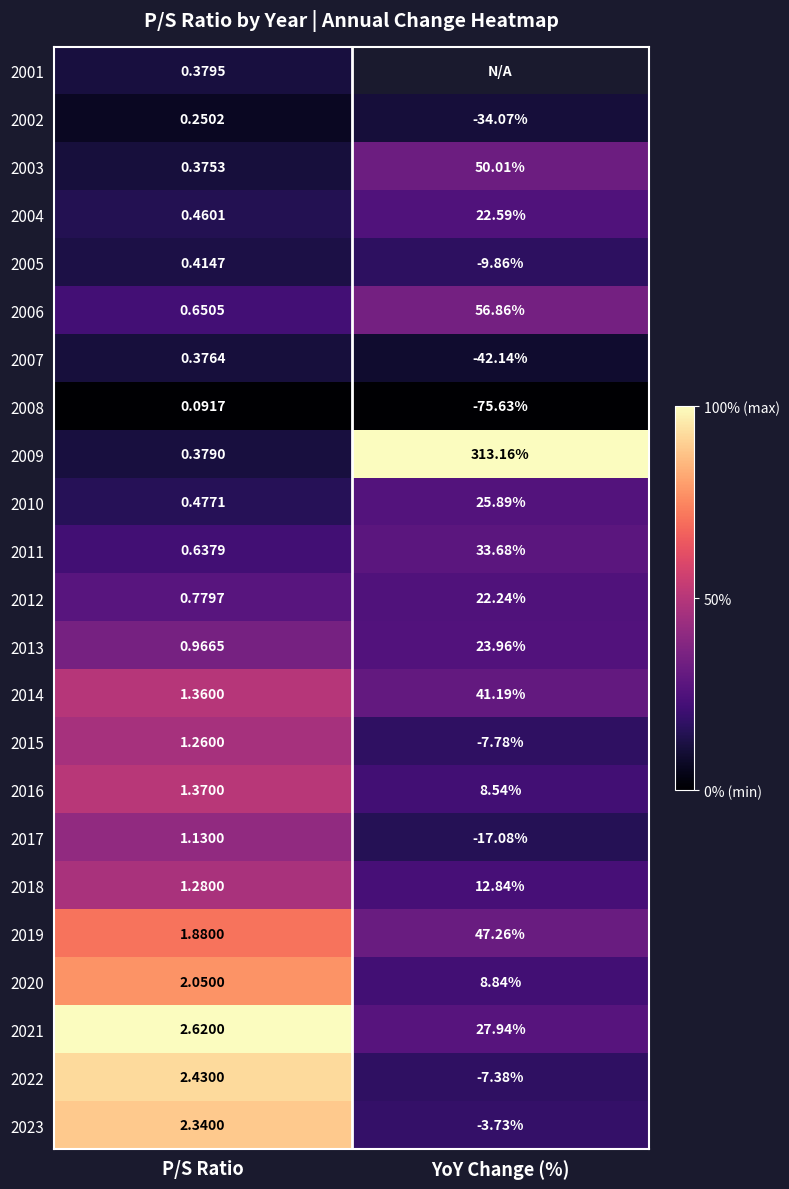

Between P/S Ratio and YoY Change (%), which is larger?

YoY Change (%)